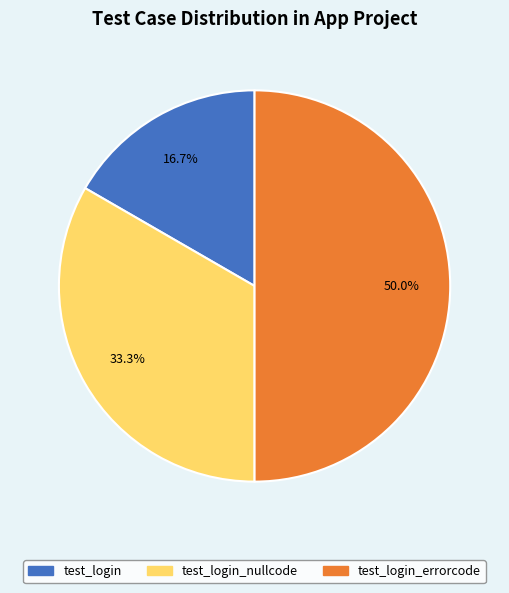

Count the number of slices in the pie.

3